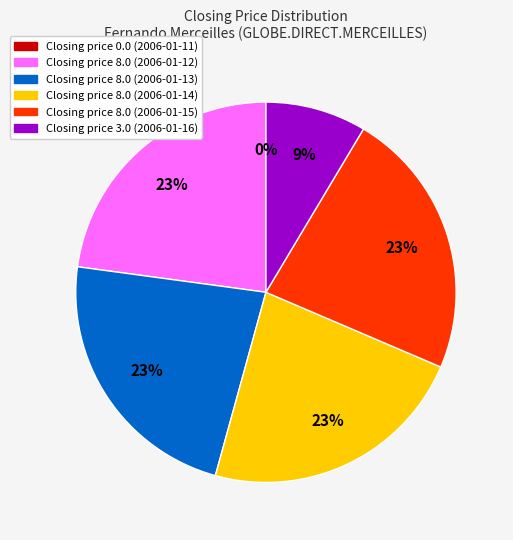

Do 2006-01-11 and 2006-01-13 together represent more than half of the pie?

No